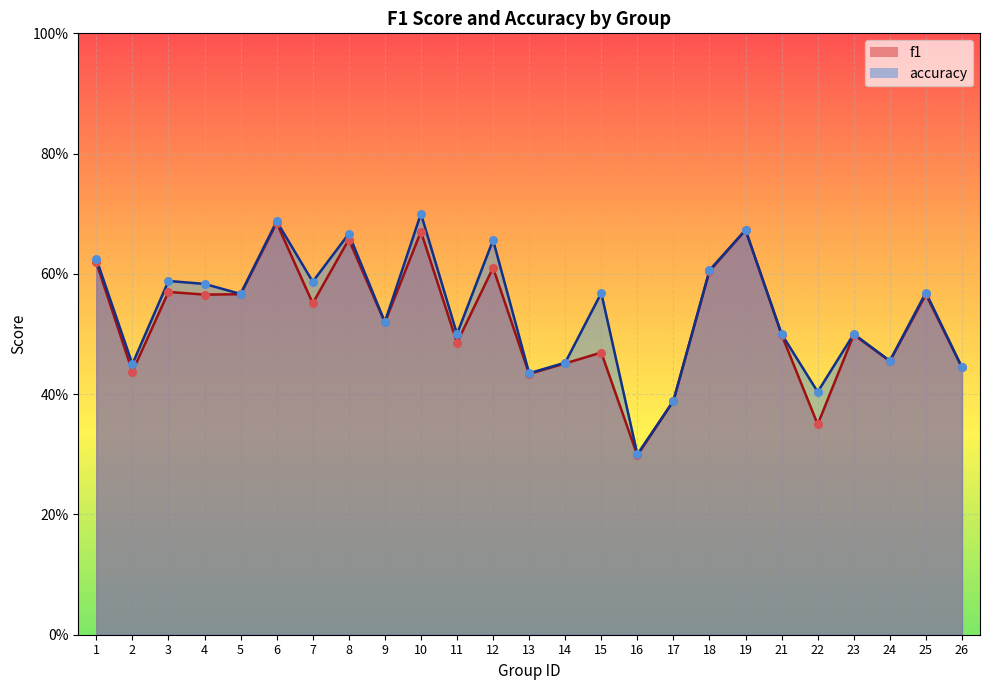

What is the total value across all series at 12?

1.3